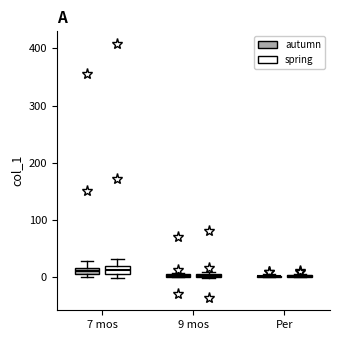

Where is the upper edge of the box for 7 mos (autumn) on the y-axis? The values are not printed on the chart, so give them approximately, as read against the axis.

20